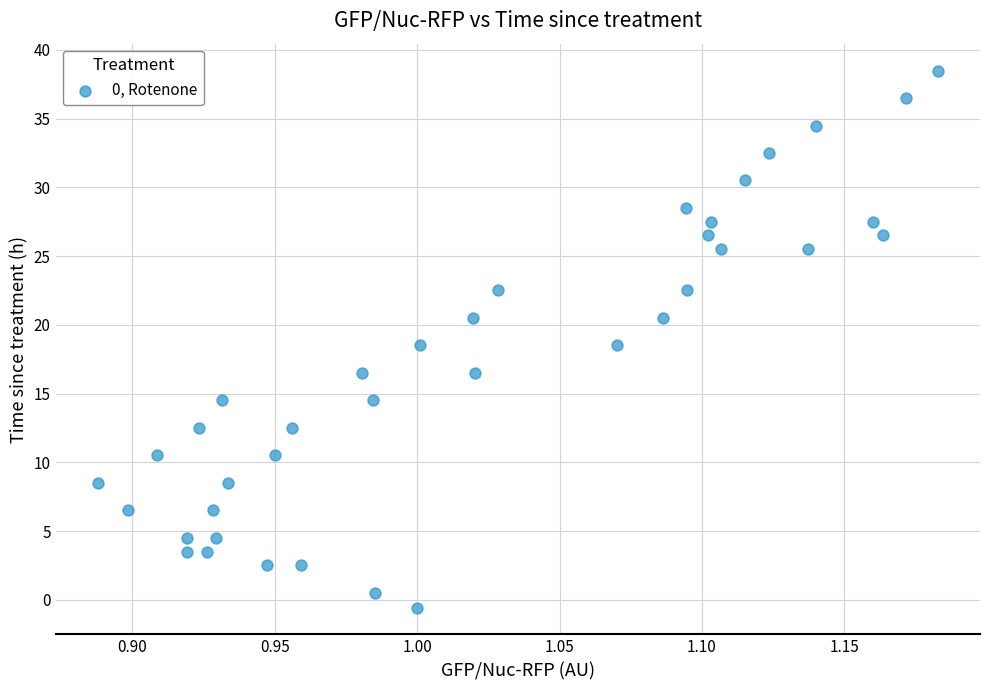

What is the range of X values (max minus min)?

0.3